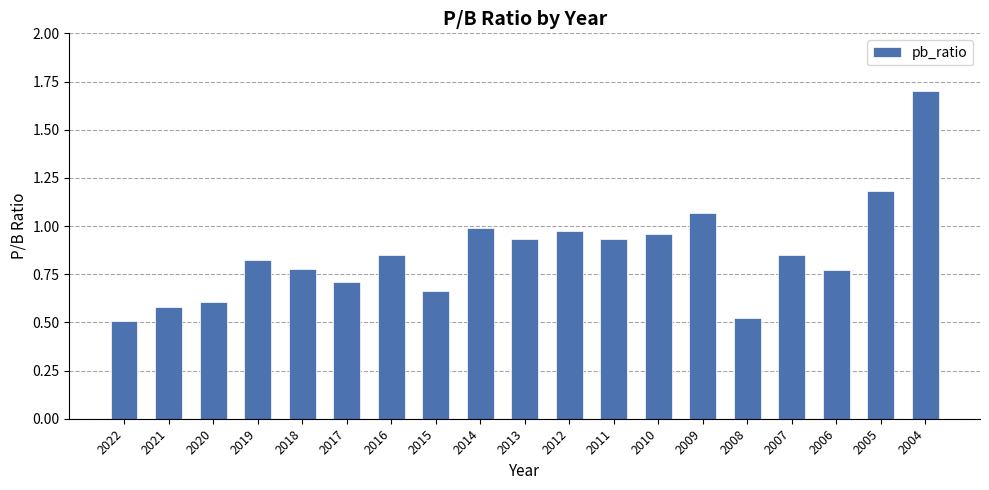

What is the greatest value displayed?

1.7